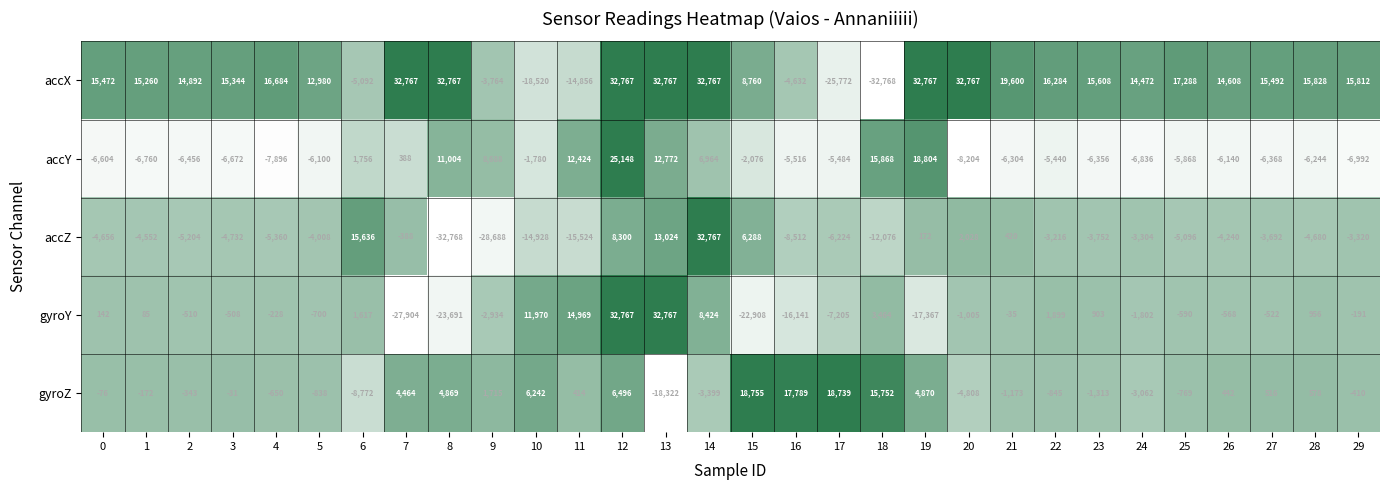

Rank the series at 29 from highest to lowest value.

accX, gyroY, gyroZ, accZ, accY